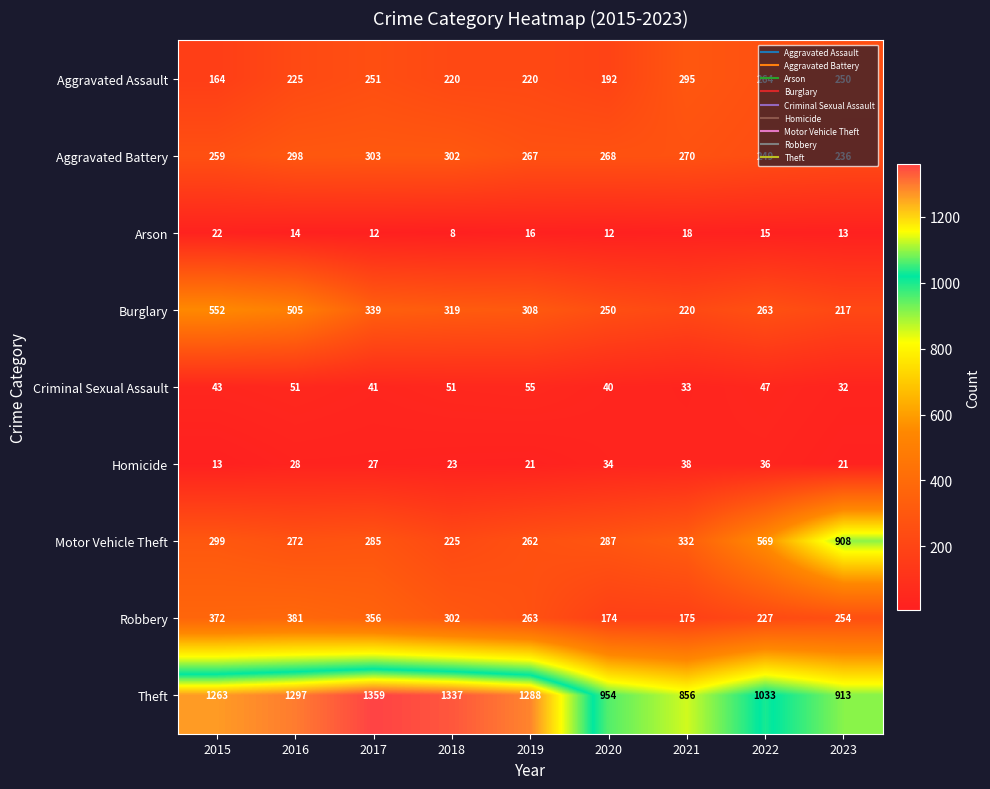

What is the maximum value shown in the chart?

1359